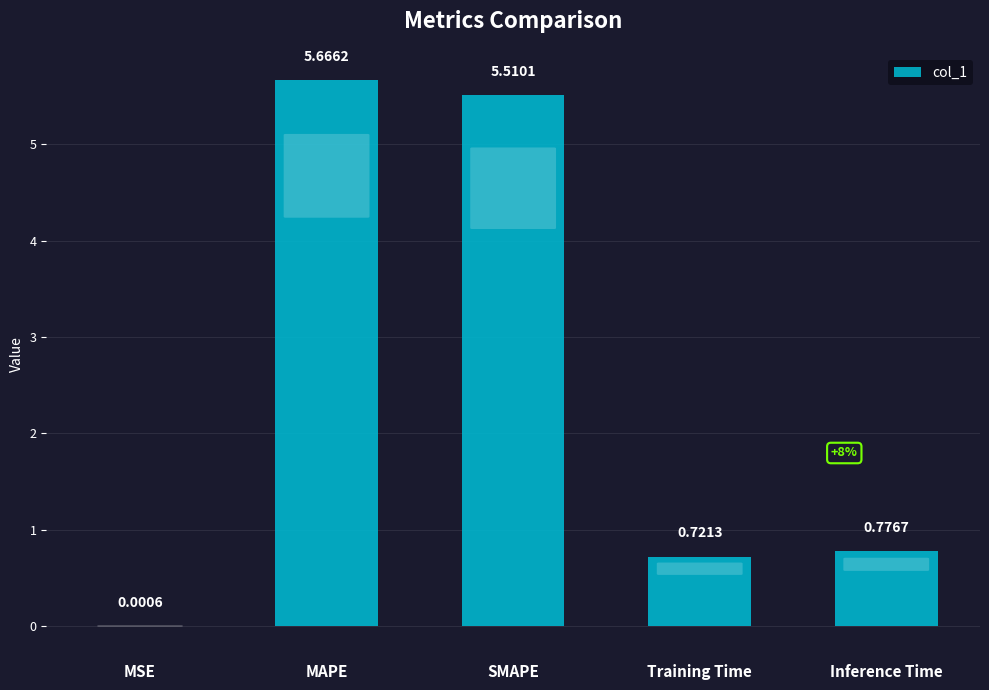

Which label corresponds to the largest value in the chart?

MAPE